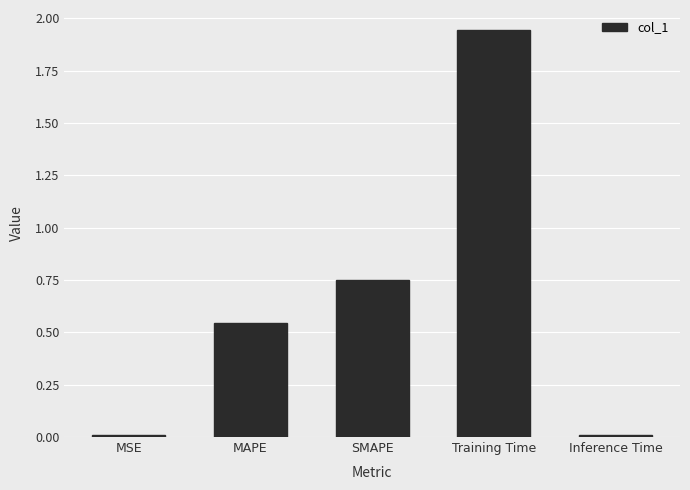

What position from the right is SMAPE?

3